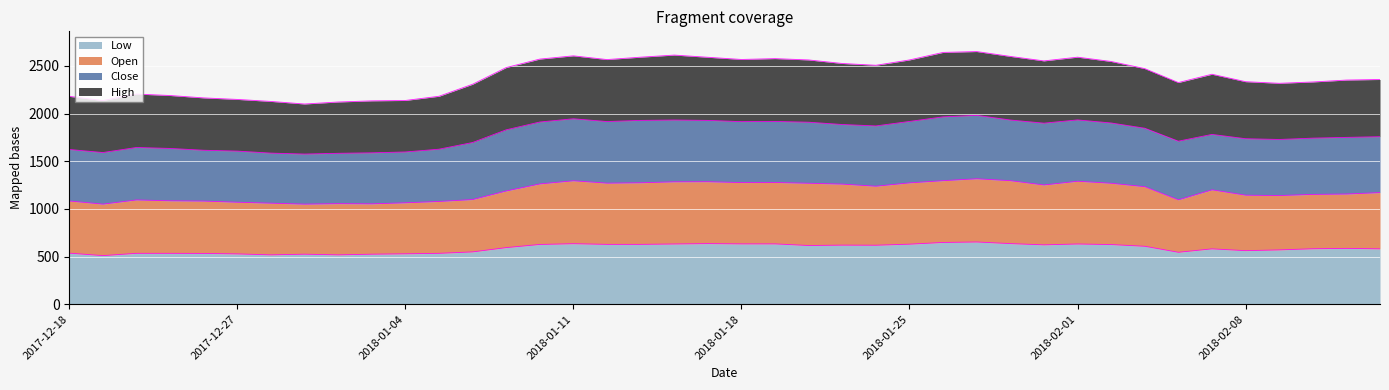

What is the lowest value of the Low series?

510